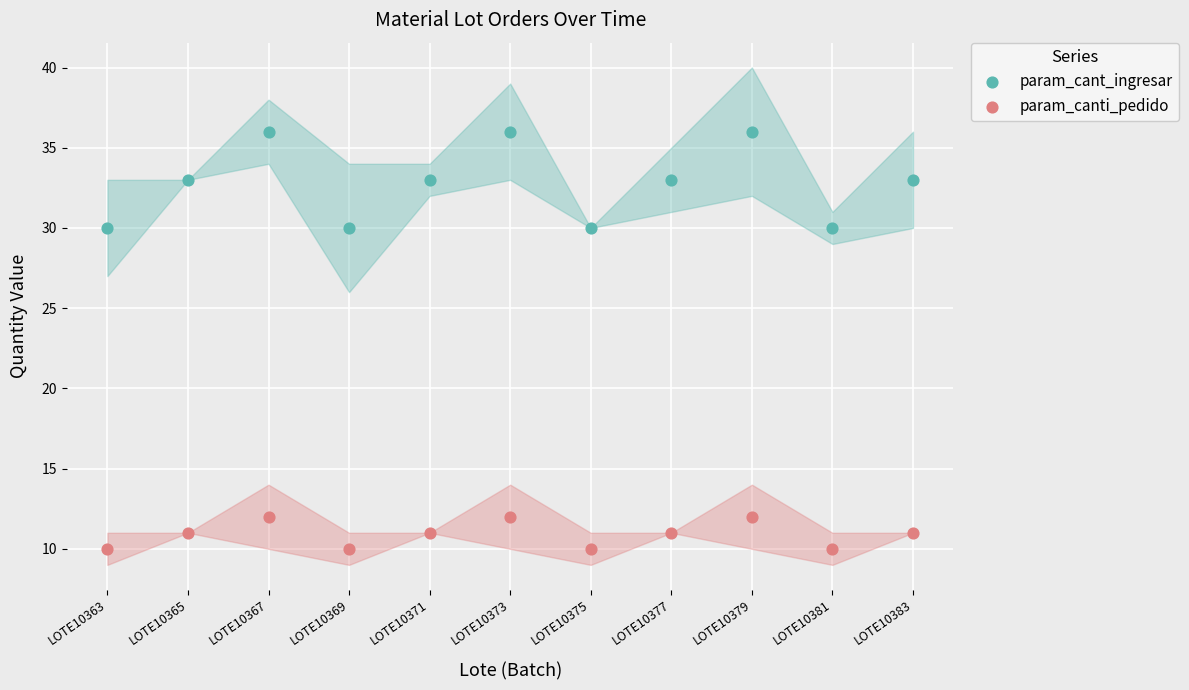

Which series contains the lowest Y value?

param_canti_pedido